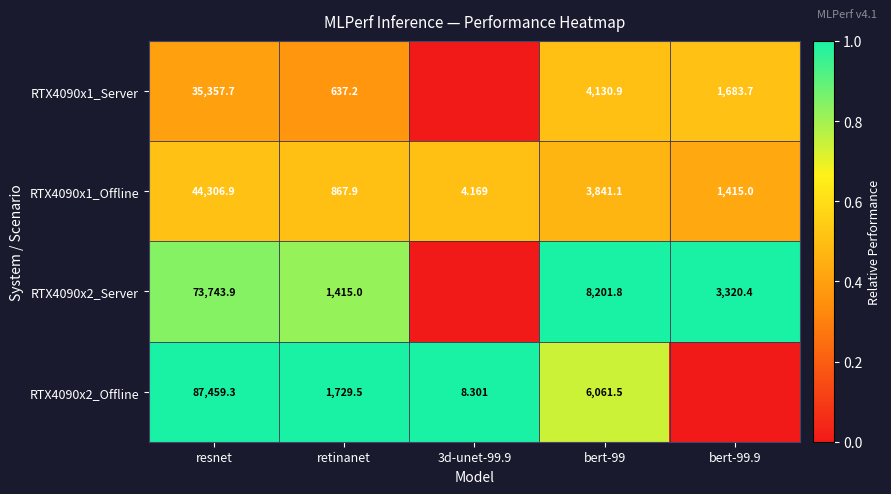

How many categories are shown in the chart?

5